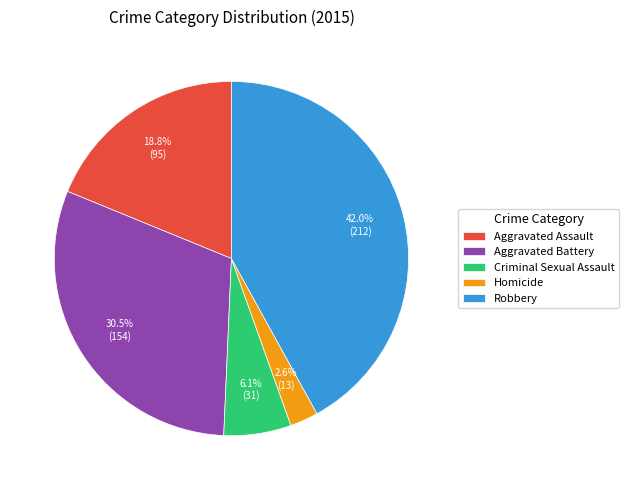

Which slice is the largest?

Robbery